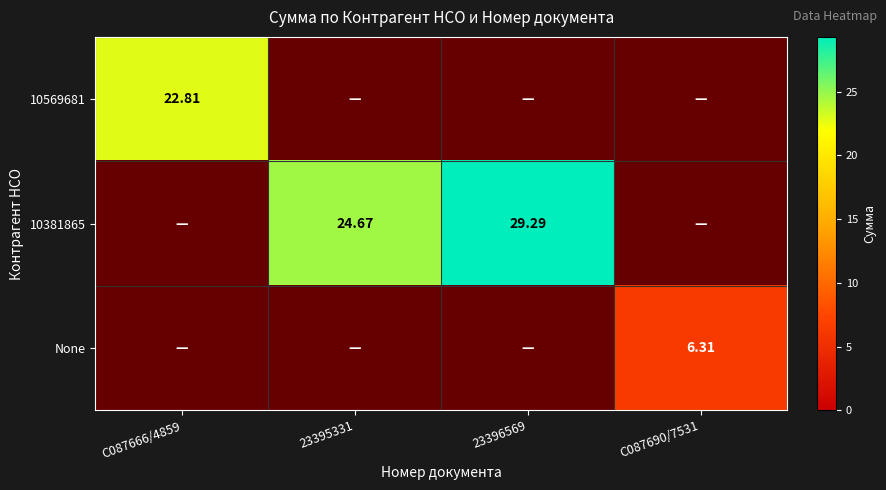

Which has a higher value, C087666/4859 or 23396569?

23396569